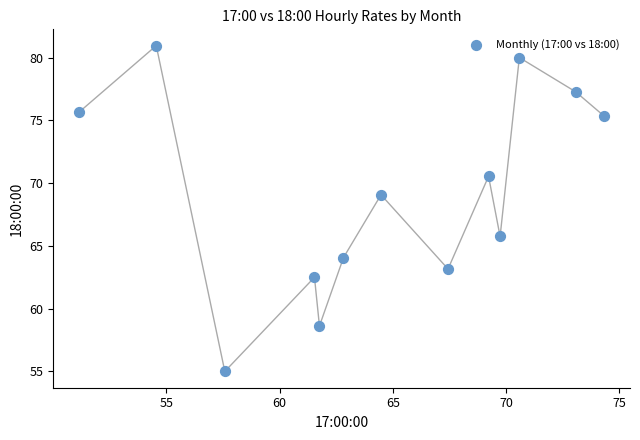

What is the range of X values (max minus min)?

23.2